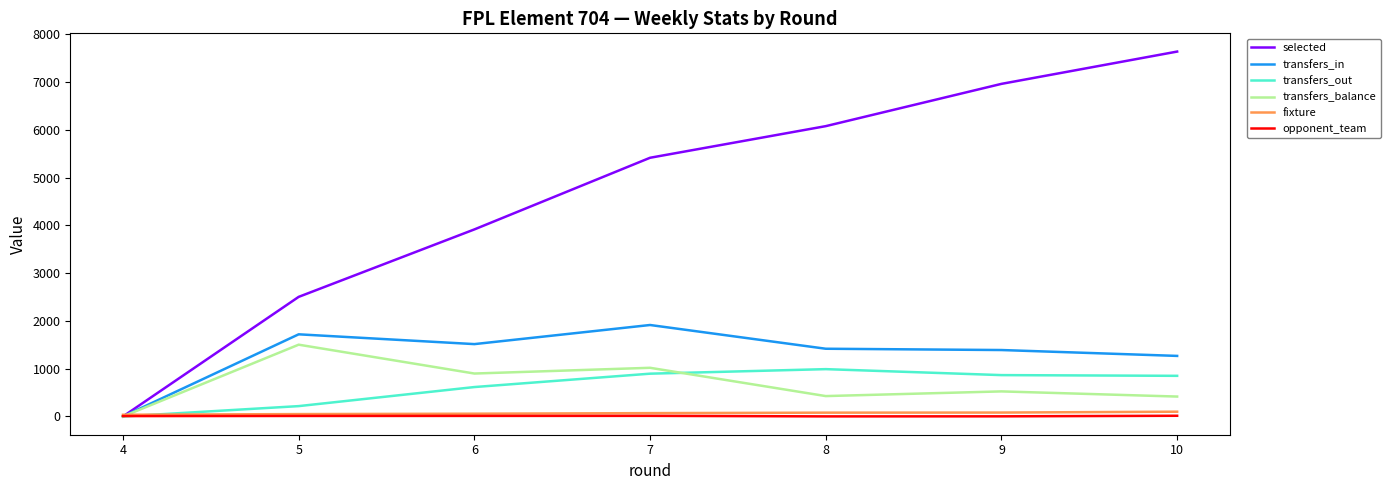

What is the highest value of the selected series?

7639